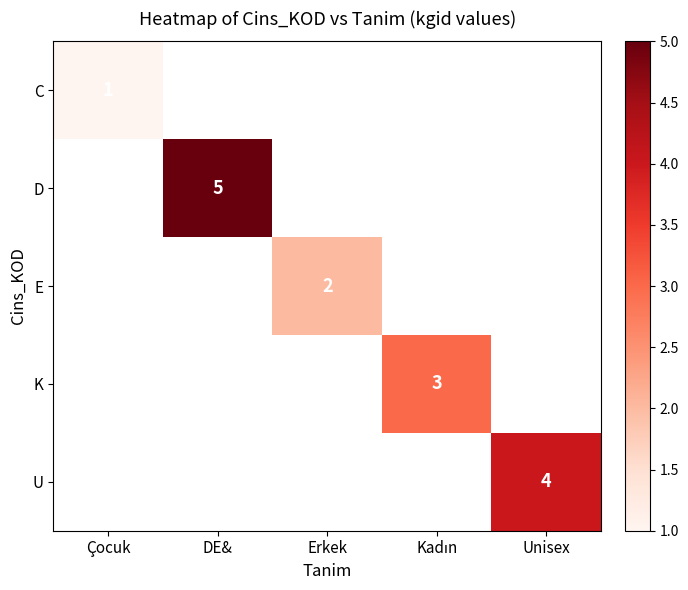

At how many categories does at least one series exceed 3?

2